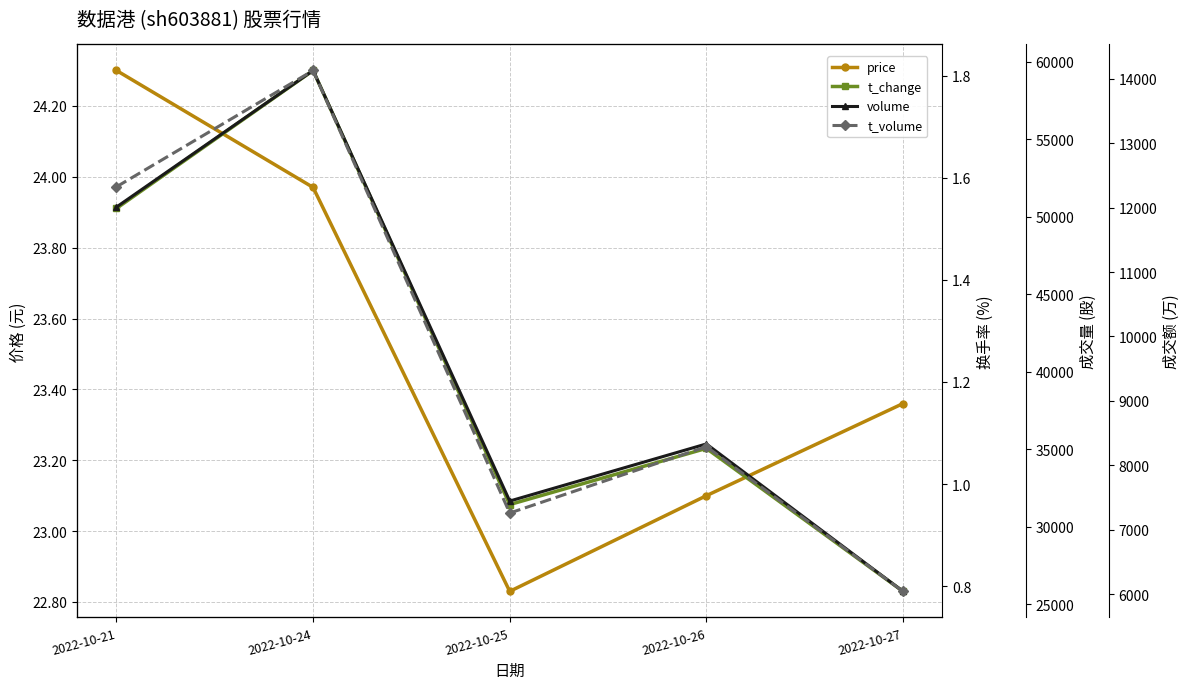

Which series has the largest total across all categories?

volume